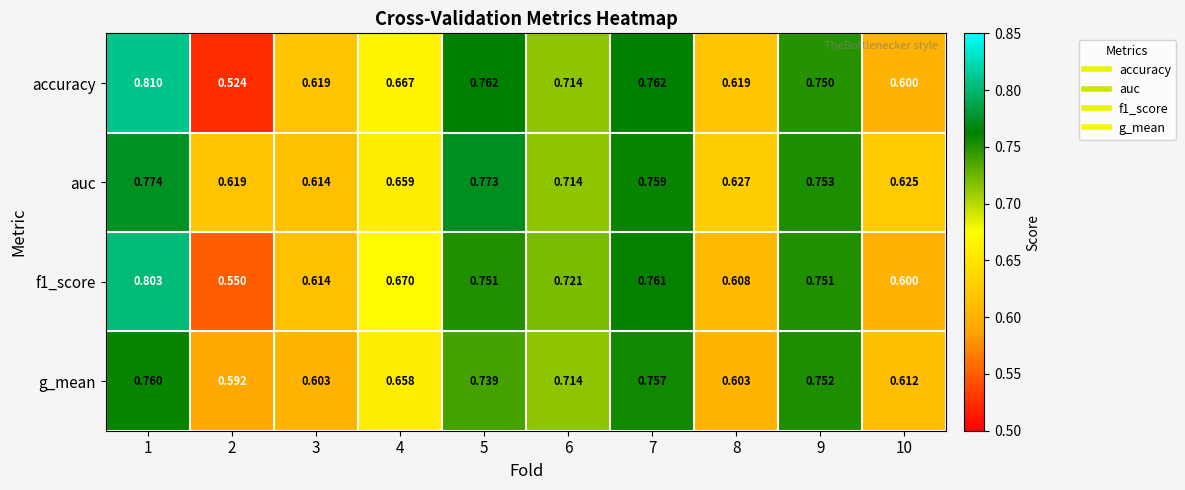

Which series has the largest total across all categories?

auc